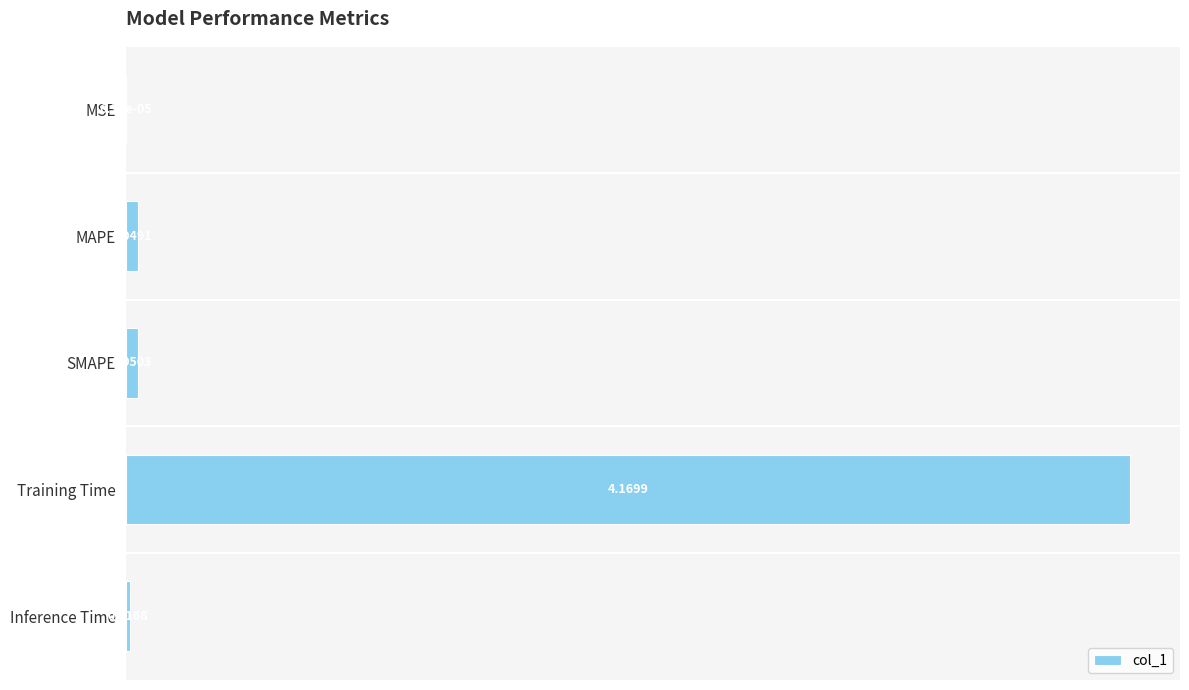

At which category does the chart reach its peak across all series?

Training Time